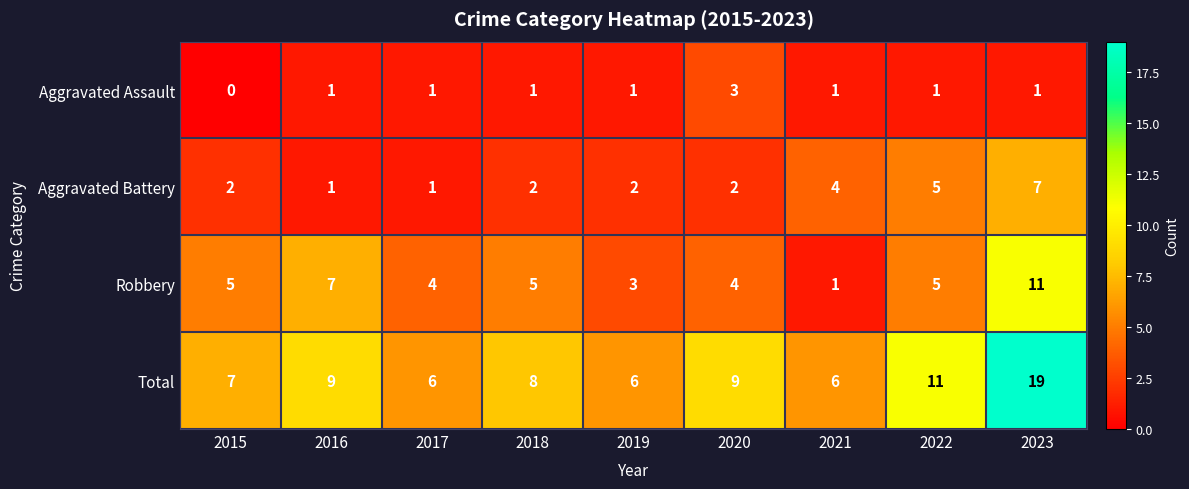

List the series in order of their peak value, lowest first.

Aggravated Assault, Aggravated Battery, Robbery, Total